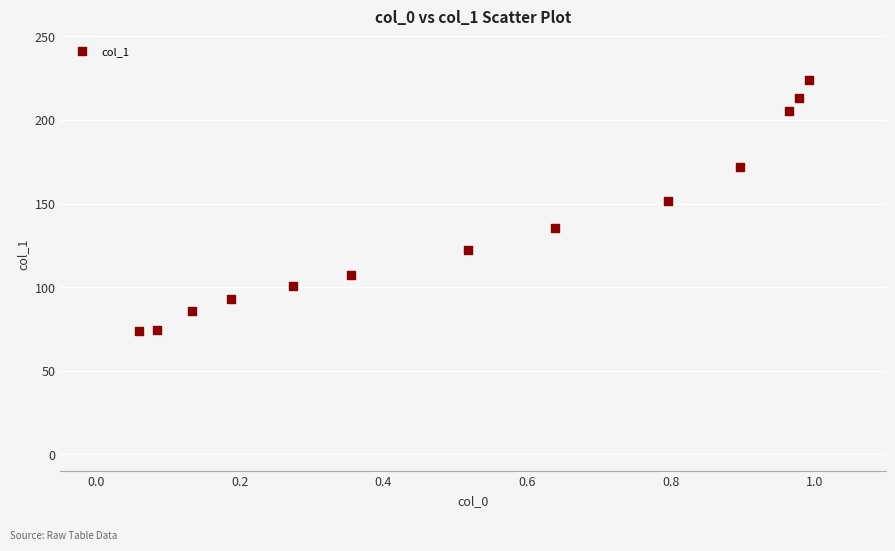

What is the range of Y values (max minus min)?

150.0